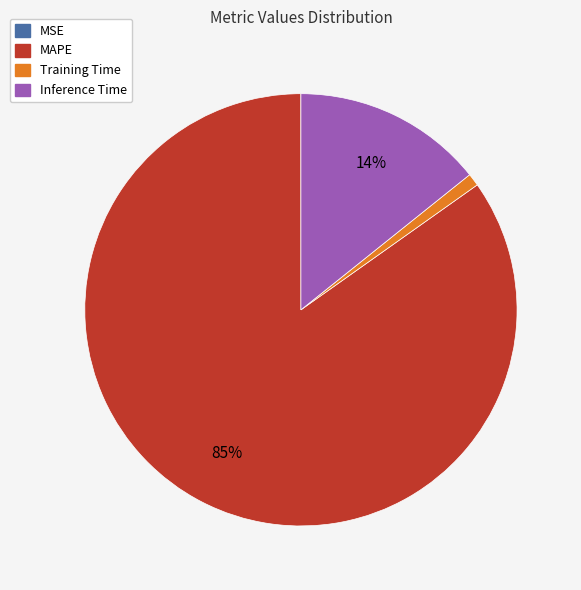

Is there a majority slice in this chart?

Yes